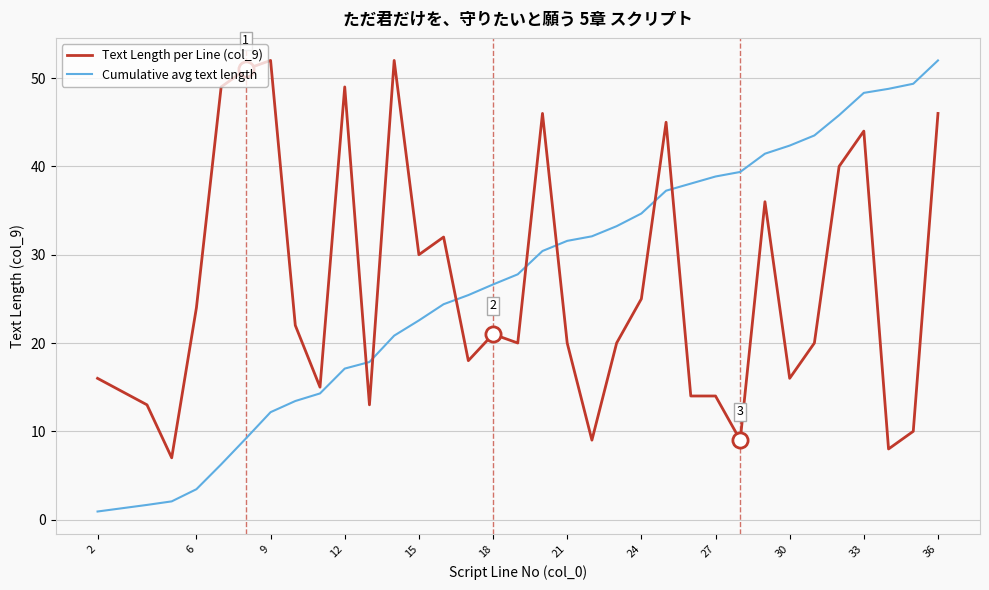

Which series has the largest total across all categories?

Cumulative avg text length